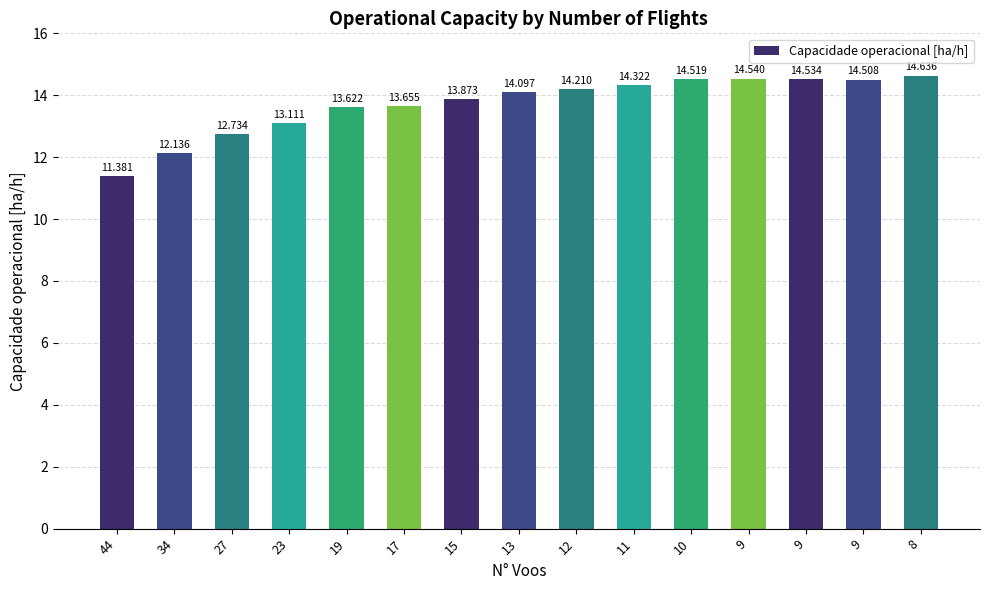

How many values are below 14?

7